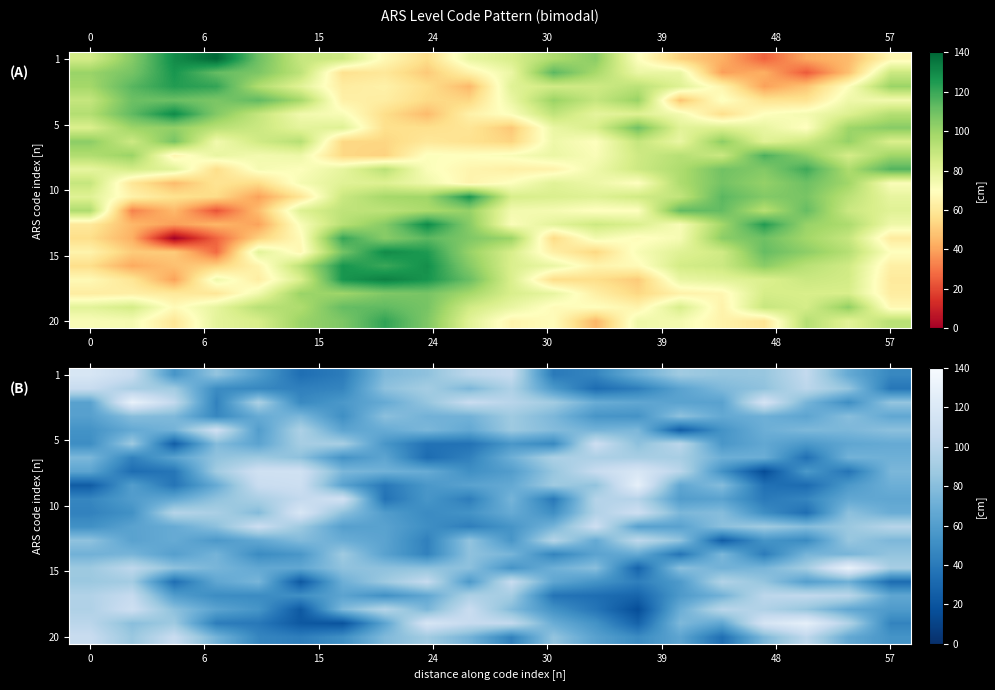

Reading left to right, extract all data points from this chart.

row_0: 0=117.6	6=106.7	15=55.0	24=84.0	30=59.0	39=33.8	48=41.1	57=77.1	0=82.3	6=100.3	15=105.1	24=40.1	30=46.1	39=69.5	48=88.3	57=84.3	16=85.0	17=103.8	18=67.7	19=47.2
row_1: 0=106.4	6=92.7	15=88.8	24=49.3	30=47.2	39=43.3	48=45.8	57=82.2	0=90.3	6=75.8	15=94.3	24=57.5	30=32.8	39=42.3	48=63.1	57=76.7	16=82.8	17=100.6	18=84.4	19=38.2
row_2: 0=62.2	6=129.9	15=103.0	24=44.1	30=93.5	39=47.9	48=56.8	57=67.8	0=84.5	6=106.4	15=98.8	24=89.0	30=69.3	39=65.7	48=62.9	57=62.7	16=114.5	17=74.3	18=51.0	19=84.4
row_3: 0=61.2	6=79.6	15=77.0	24=46.8	30=68.2	39=75.8	48=51.2	57=81.3	0=72.5	6=72.6	15=88.1	24=75.9	30=54.9	39=53.6	48=82.2	57=66.9	16=71.1	17=64.2	18=80.0	19=65.8
row_4: 0=53.4	6=67.2	15=73.0	24=110.7	30=59.5	39=94.0	48=64.1	57=68.4	0=75.8	6=66.8	15=87.4	24=78.6	30=73.4	39=76.0	48=24.5	57=53.8	16=70.4	17=76.5	18=75.8	19=81.5
row_5: 0=50.3	6=87.4	15=25.0	24=78.4	30=63.7	39=90.8	48=91.5	57=55.5	0=35.9	6=35.9	15=55.8	24=47.8	30=109.3	39=81.6	48=100.1	57=56.0	16=66.1	17=56.6	18=65.1	19=67.7
row_6: 0=75.9	6=43.8	15=63.2	24=83.2	30=87.9	39=81.8	48=53.4	57=64.2	0=32.7	6=43.7	15=70.9	24=93.4	30=93.6	39=91.8	48=91.6	57=70.8	16=69.9	17=34.9	18=72.8	19=71.2
row_7: 0=64.2	6=33.3	15=37.9	24=89.0	30=111.6	39=112.2	48=75.8	57=72.3	0=68.4	6=51.6	15=59.8	24=84.9	30=106.2	39=117.5	48=99.7	57=52.8	16=15.7	17=57.0	18=37.3	19=75.5
row_8: 0=23.7	6=60.1	15=37.4	24=67.9	30=107.2	39=109.6	48=62.9	57=39.0	0=56.1	6=62.8	15=66.9	24=88.1	30=83.0	39=127.9	48=65.6	57=78.9	16=35.2	17=32.0	18=57.1	19=70.6
row_9: 0=46.6	6=59.3	15=66.5	24=82.7	30=92.7	39=103.6	48=112.6	57=36.1	0=55.3	6=42.0	15=74.1	24=39.2	30=97.5	39=97.6	48=59.4	57=63.0	16=40.0	17=46.3	18=66.3	19=65.3
row_10: 0=44.4	6=52.5	15=97.6	24=92.6	30=78.3	39=117.7	48=81.8	57=59.2	0=49.1	6=53.3	15=68.1	24=51.2	30=95.5	39=109.5	48=75.9	57=79.1	16=50.6	17=33.9	18=81.6	19=69.5
row_11: 0=52.2	6=62.9	15=68.2	24=81.1	30=108.3	39=87.4	48=61.0	57=62.6	0=50.9	6=42.7	15=54.4	24=73.9	30=109.3	39=62.0	48=62.6	57=81.1	16=88.6	17=79.3	18=86.1	19=98.2
row_12: 0=82.7	6=62.7	15=68.1	24=57.0	30=66.4	39=77.9	48=69.8	57=63.5	0=43.5	6=83.6	15=55.3	24=97.3	30=67.5	39=101.8	48=83.4	57=24.9	16=54.5	17=48.8	18=85.5	19=76.0
row_13: 0=72.2	6=74.3	15=61.1	24=73.5	30=49.2	39=55.9	48=88.0	57=62.7	0=44.3	6=82.3	15=74.6	24=45.2	30=63.4	39=67.7	48=37.3	57=75.8	16=41.3	17=74.3	18=74.3	19=84.0
row_14: 0=87.4	6=101.6	15=82.4	24=74.6	30=66.4	39=66.0	48=82.7	57=82.0	0=82.2	6=81.8	15=53.9	24=71.3	30=80.7	39=28.1	48=81.2	57=72.2	16=74.9	17=90.0	18=130.6	19=91.1
row_15: 0=86.7	6=89.8	15=34.0	24=65.2	30=74.7	39=22.0	48=70.7	57=87.5	0=105.0	6=57.6	15=106.0	24=65.1	30=54.1	39=43.0	48=57.8	57=96.0	16=84.2	17=60.8	18=70.6	19=32.4
row_16: 0=96.1	6=105.3	15=59.7	24=49.8	30=49.1	39=51.5	48=63.6	57=52.0	0=65.7	6=93.9	15=90.2	24=37.0	30=33.6	39=28.4	48=57.5	57=72.3	16=100.7	17=103.1	18=99.6	19=65.5
row_17: 0=95.0	6=110.0	15=81.6	24=63.4	30=54.8	39=22.1	48=76.9	57=97.6	0=75.1	6=107.3	15=78.1	24=53.1	30=37.5	39=15.8	48=69.2	57=99.6	16=95.2	17=84.8	18=66.0	19=58.4
row_18: 0=100.1	6=80.5	15=87.8	24=41.7	30=39.0	39=21.7	48=18.9	57=63.9	0=116.4	6=105.7	15=103.9	24=69.2	30=53.4	39=27.4	48=76.6	57=65.4	16=115.7	17=127.6	18=95.8	19=45.2
row_19: 0=106.9	6=86.0	15=107.0	24=73.6	30=46.5	39=42.5	48=51.5	57=77.4	0=88.9	6=73.3	15=44.1	24=84.1	30=62.3	39=49.5	48=64.5	57=34.0	16=76.4	17=101.6	18=66.9	19=54.0